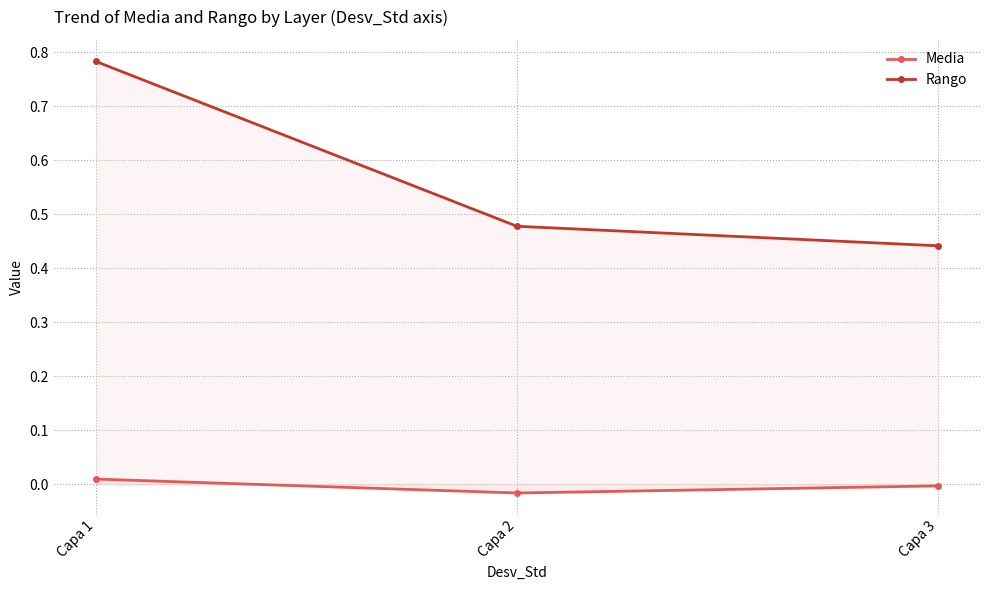

Rank the series by their maximum value, from lowest to highest.

Media, Rango